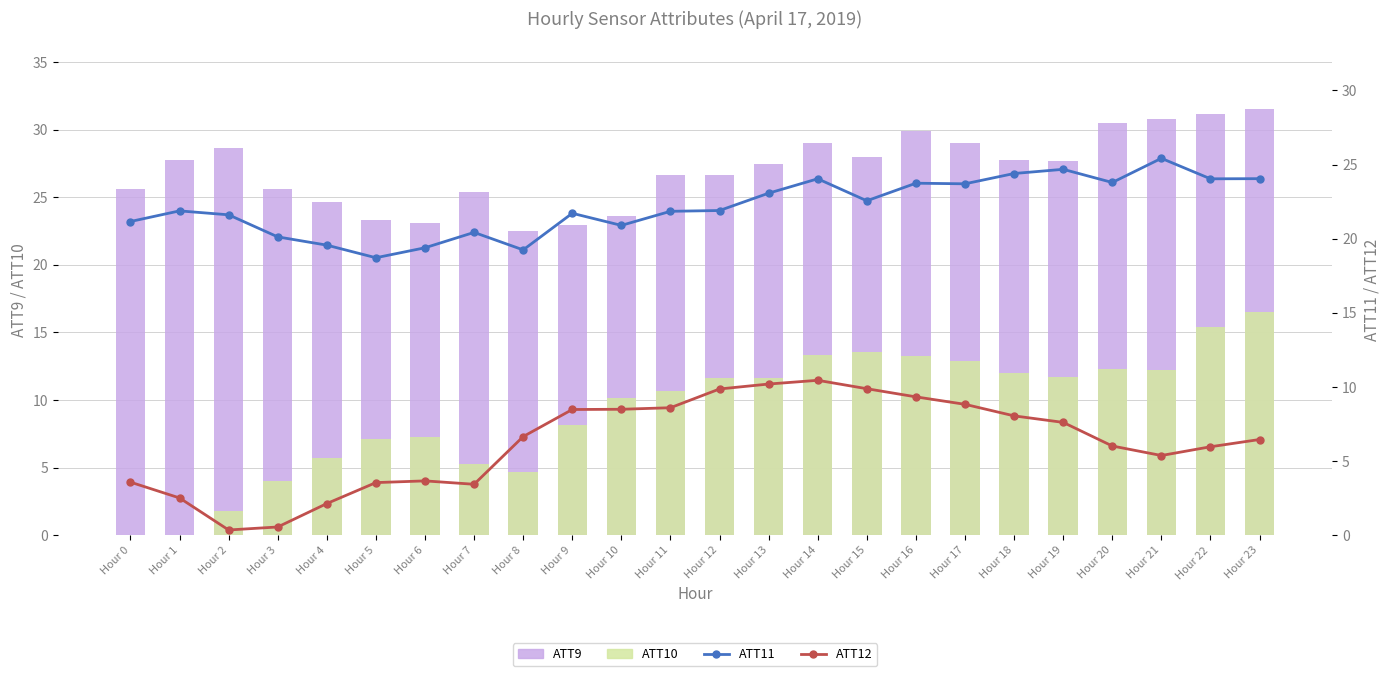

Reading left to right, extract all data points from this chart.

ATT9: 25.6	27.7	28.7	25.6	24.6	23.3	23.1	25.4	22.5	22.9	23.6	26.6	26.7	27.4	29.0	28.0	29.9	29.0	27.8	27.6	30.5	30.8	31.1	31.5
ATT10: 0.0	0.0	1.8	4.0	5.7	7.1	7.3	5.2	4.7	8.2	10.1	10.6	11.6	11.6	13.4	13.5	13.3	12.9	12.0	11.7	12.3	12.2	15.4	16.5
ATT11: 21.2	21.9	21.6	20.1	19.6	18.7	19.4	20.4	19.2	21.7	20.9	21.8	21.9	23.1	24.0	22.6	23.7	23.7	24.4	24.7	23.8	25.4	24.0	24.0
ATT12: 3.6	2.5	0.3	0.5	2.1	3.5	3.7	3.4	6.6	8.5	8.5	8.6	9.9	10.2	10.4	9.9	9.3	8.8	8.0	7.6	6.0	5.4	6.0	6.4